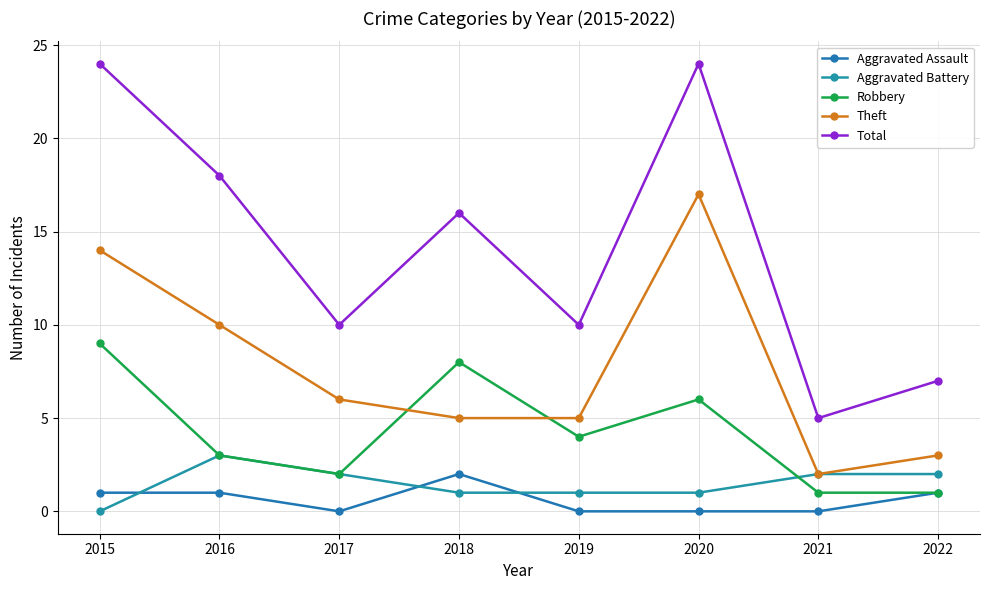

How many distinct data groups are displayed?

5